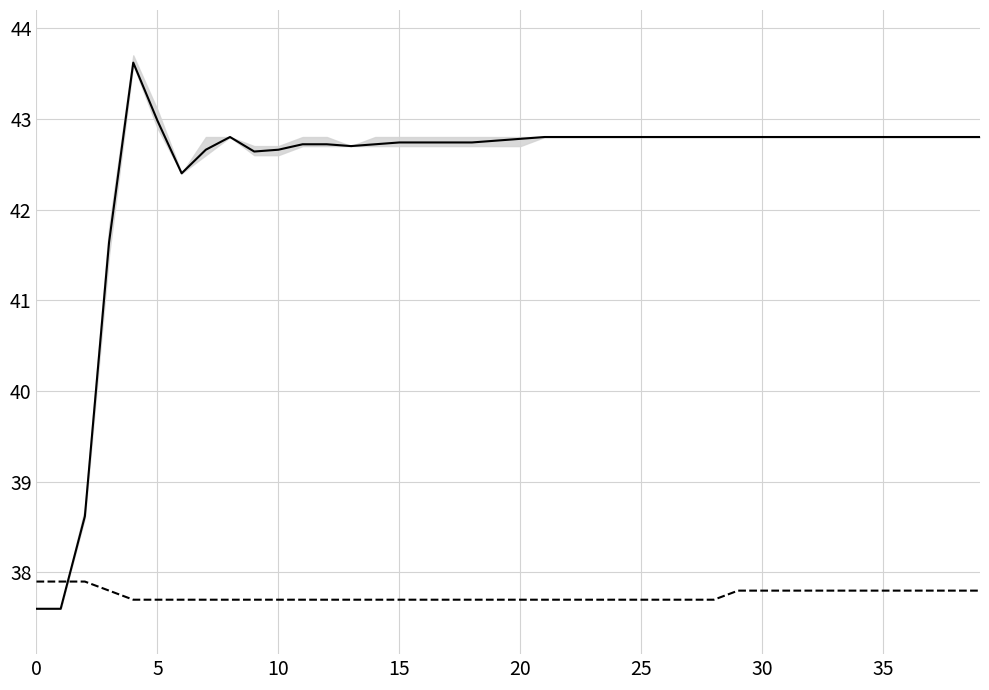

Rank the series at 35 from lowest to highest value.

neutral, z1